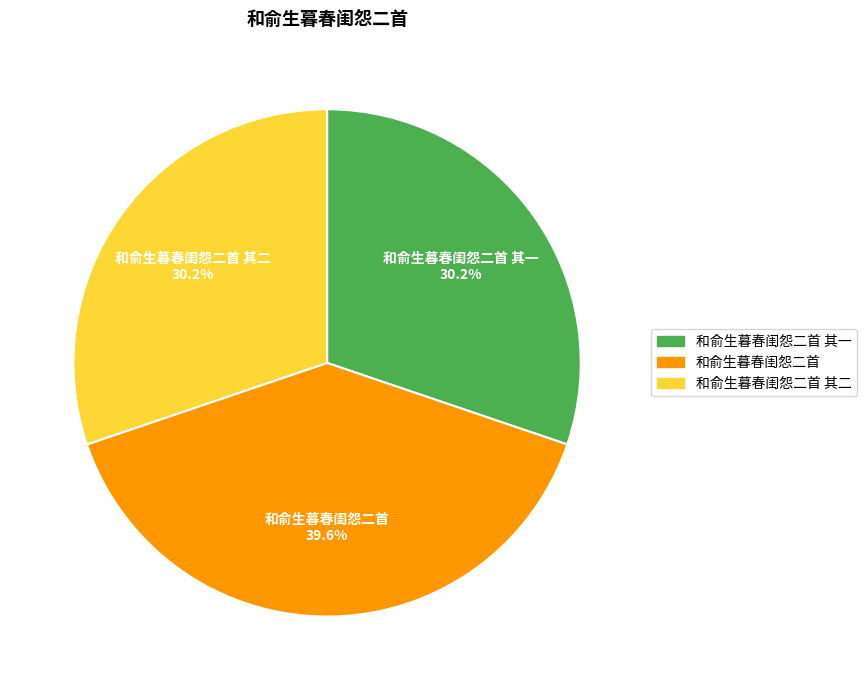

Is there any slice that represents more than half of the pie?

No